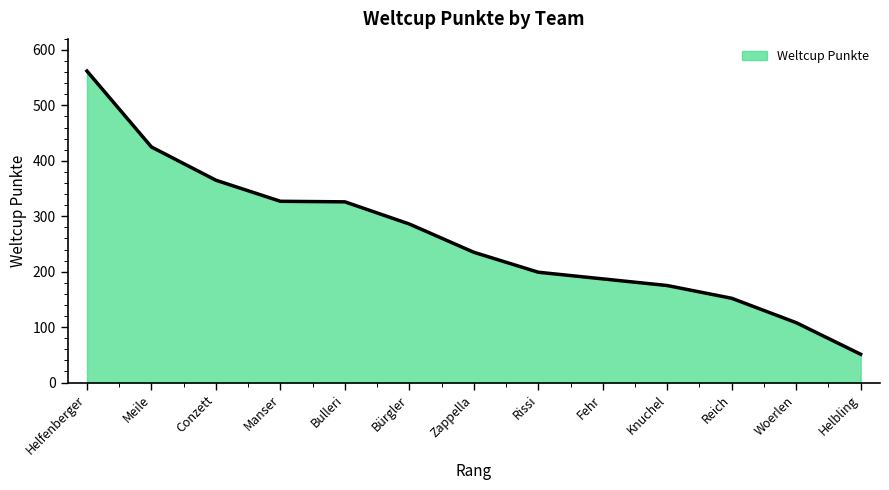

The chart shows a value of 271 at Meile. True or false?

False